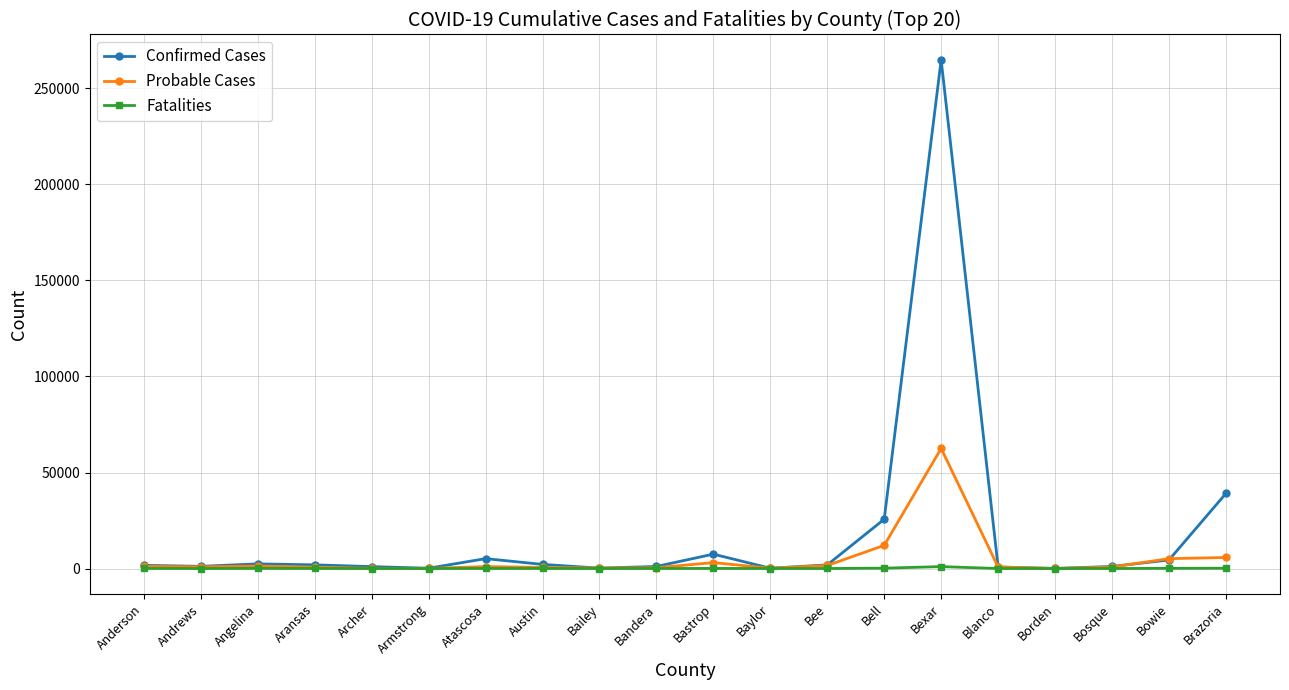

Does the chart have visible grid lines?

Yes